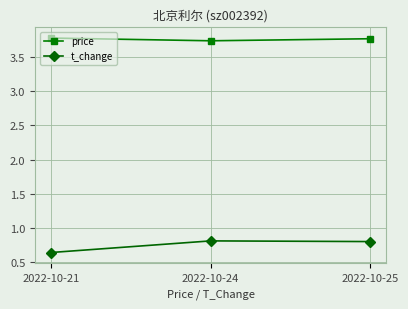

Does the chart have visible grid lines?

Yes